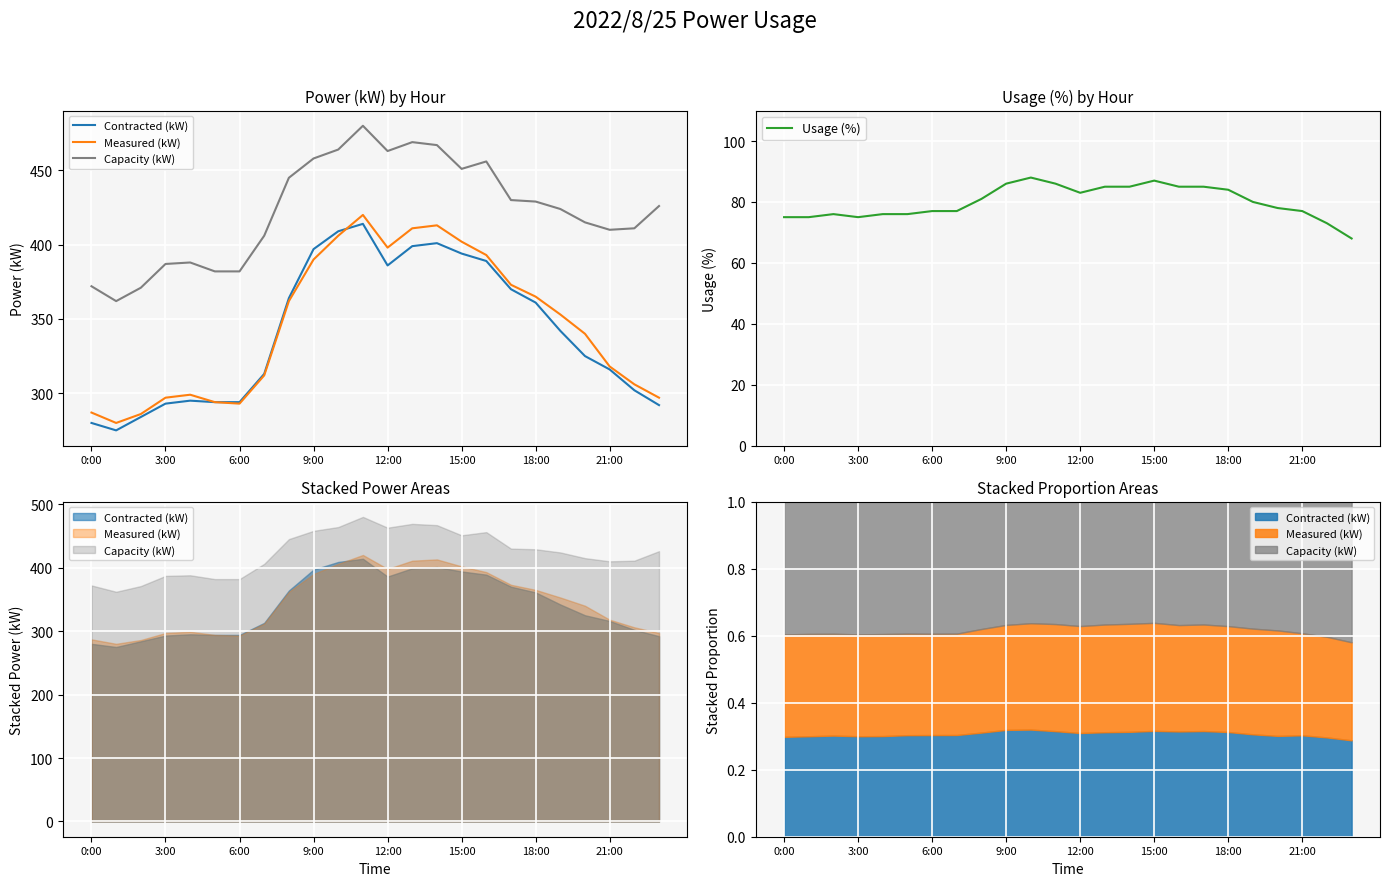

What is the label of the 24th point from the left?

23